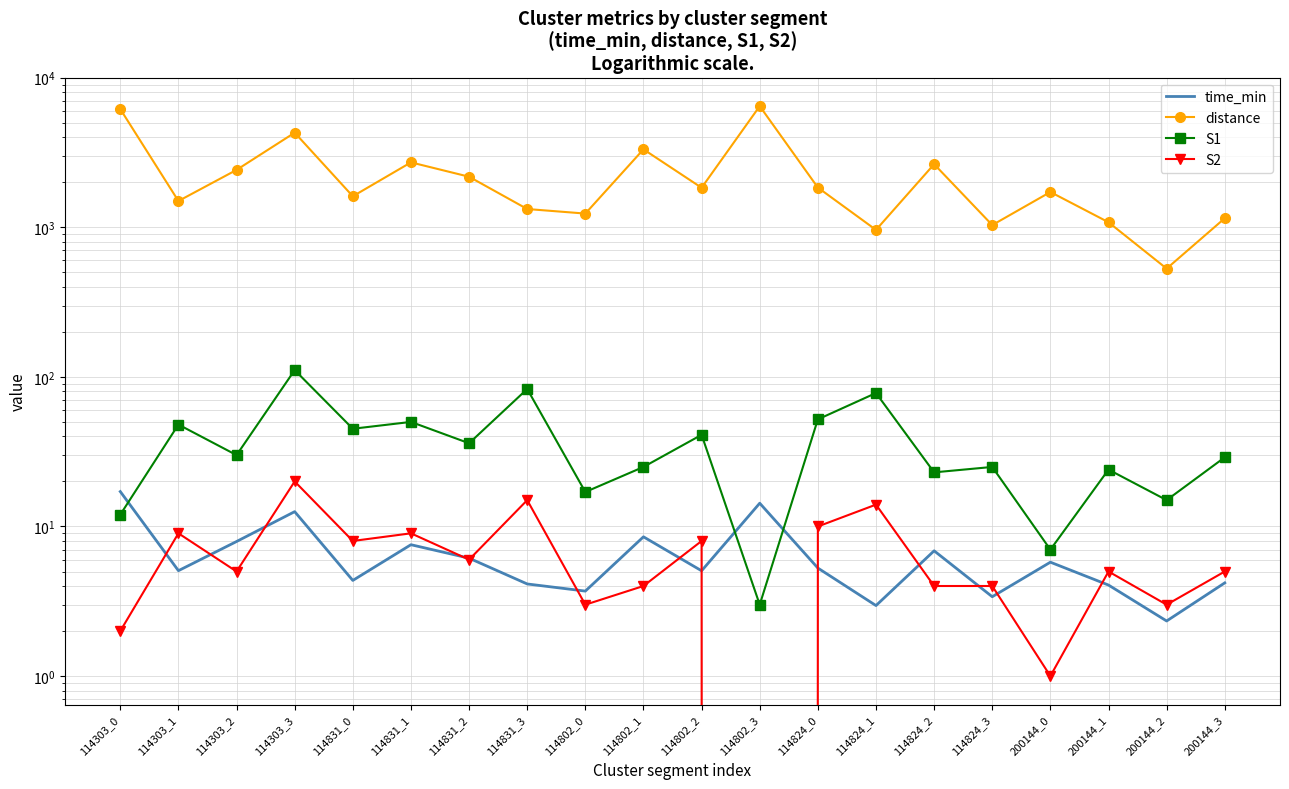

How many data points in S2 are less than 5?

8